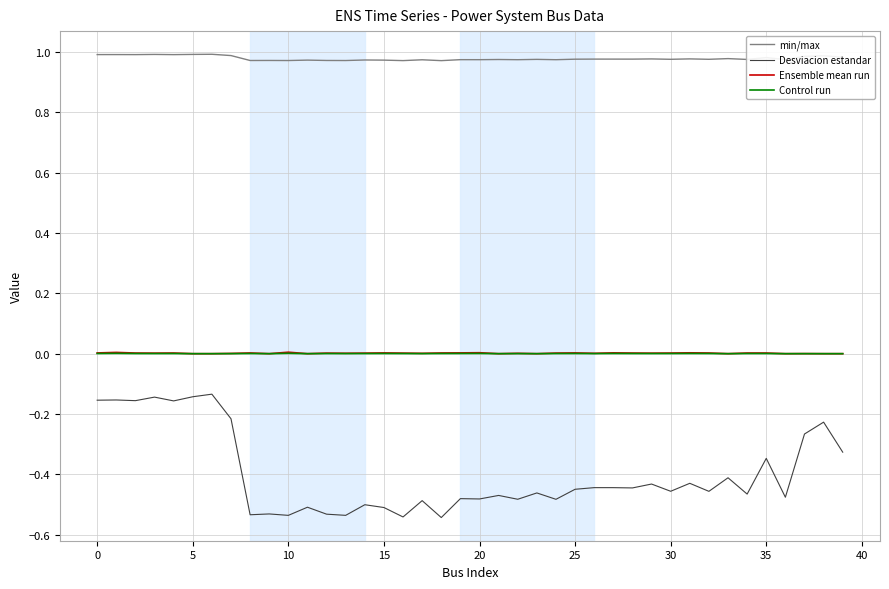

True or false: Control run and min/max intersect in this chart.

False